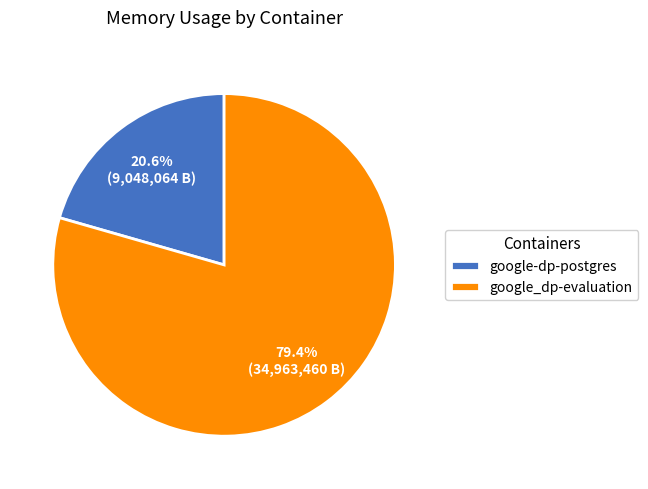

What portion of the pie excludes google_dp-evaluation?

20.6%